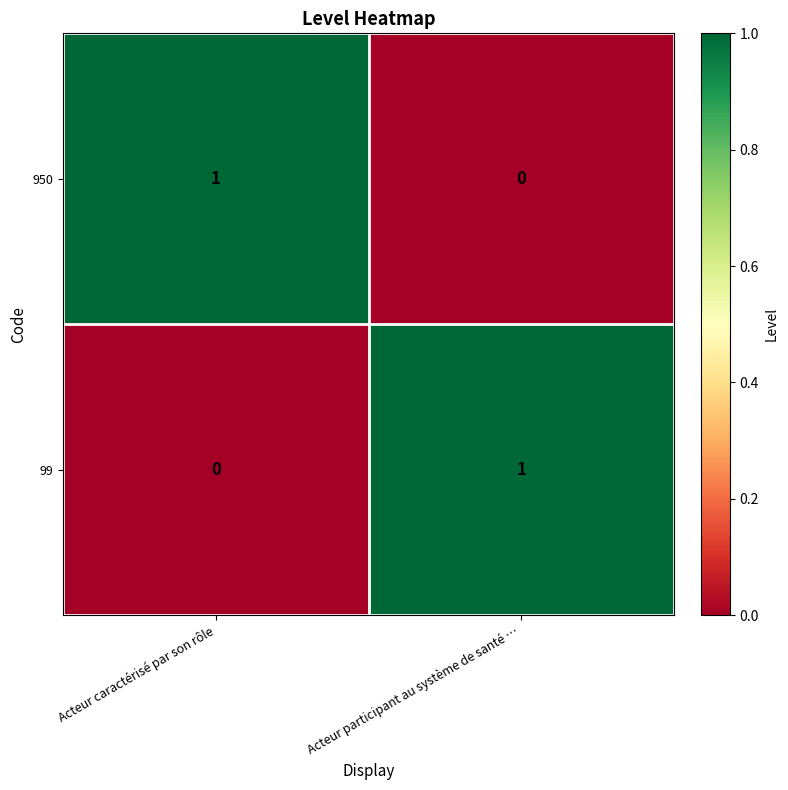

Which category has the lowest value in the 950 series?

Acteur participant au système de santé …